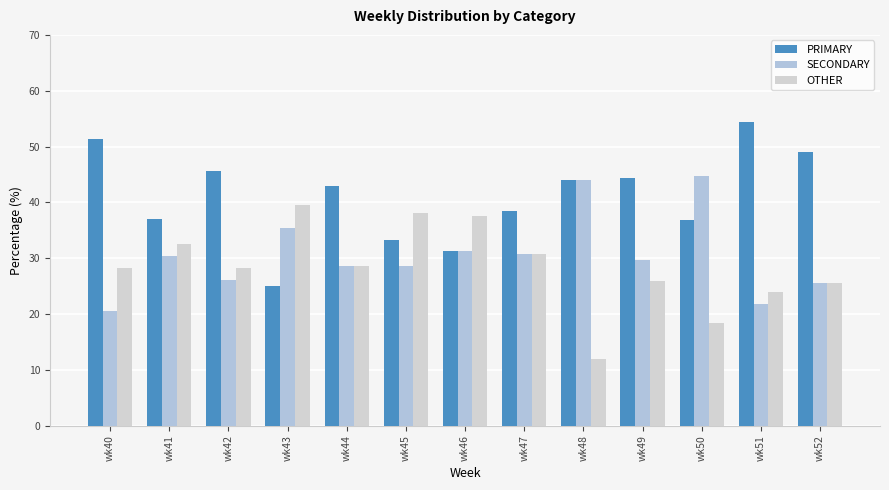

What is the total value across all series at wk51?

100.0